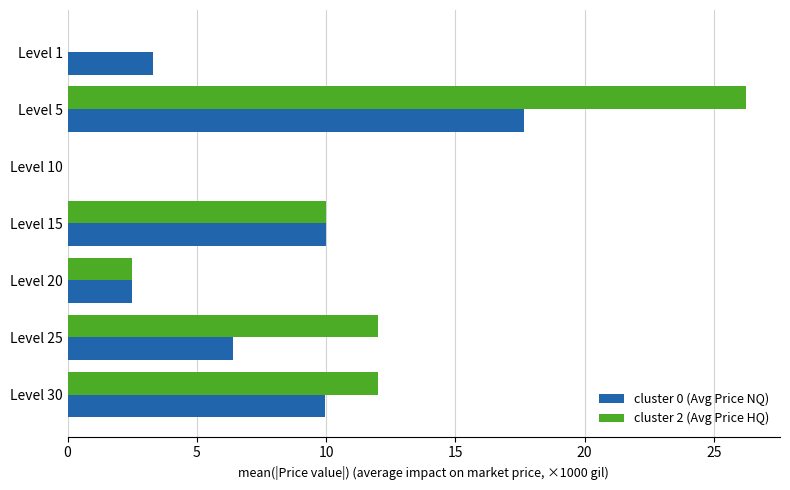

Is it true that cluster 2 (Avg Price HQ) equals 0.0 at Level 10?

True